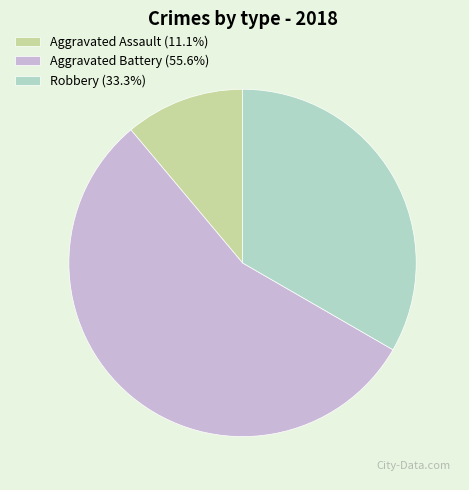

Which slice is the largest?

Aggravated Battery